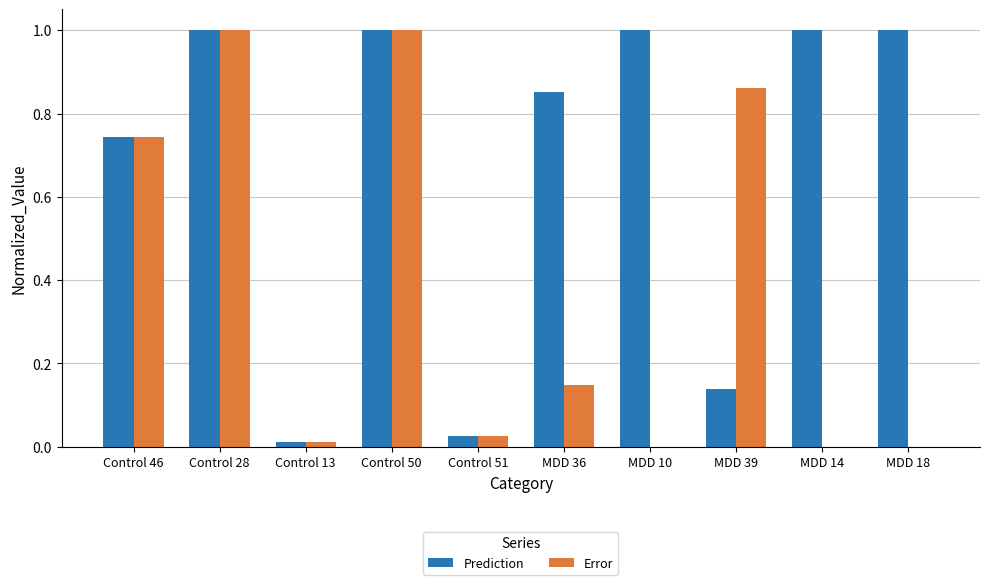

What are all the series names shown in the legend?

Prediction, Error